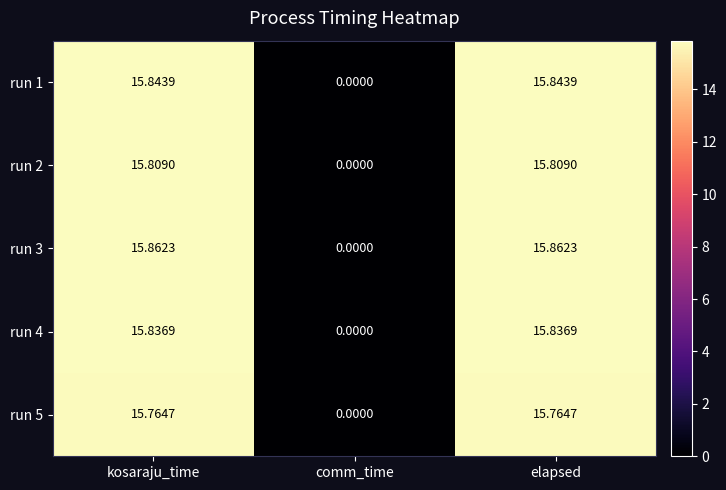

At which category does the chart reach its minimum across all series?

comm_time